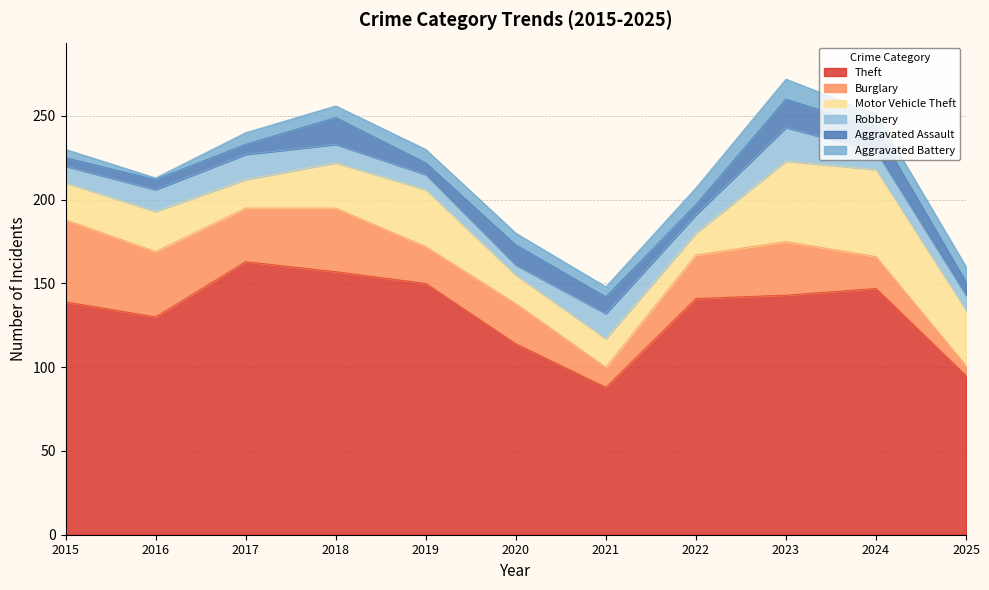

Is it true that Aggravated Battery equals 2 at 2021?

False